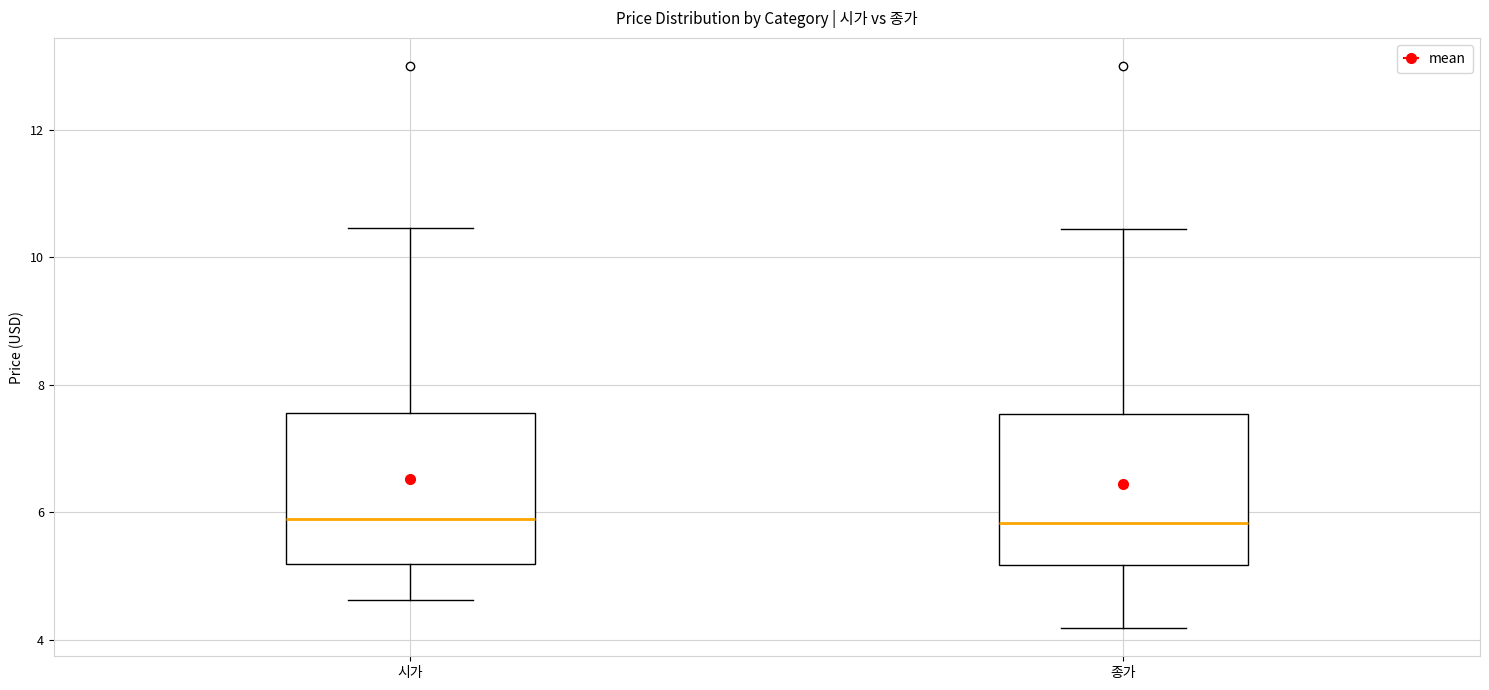

Reading left to right, transcribe this box plot: for each box, give where its median line is, the range the box spans, and where its two whiskers end, as read against the y-axis. The values are not printed on the chart, so give them approximately, as read against the axis.

시가: median 5.8, box 5.2 to 7.6, whiskers 4.6 to 10.4
종가: median 5.8, box 5.2 to 7.6, whiskers 4.2 to 10.4